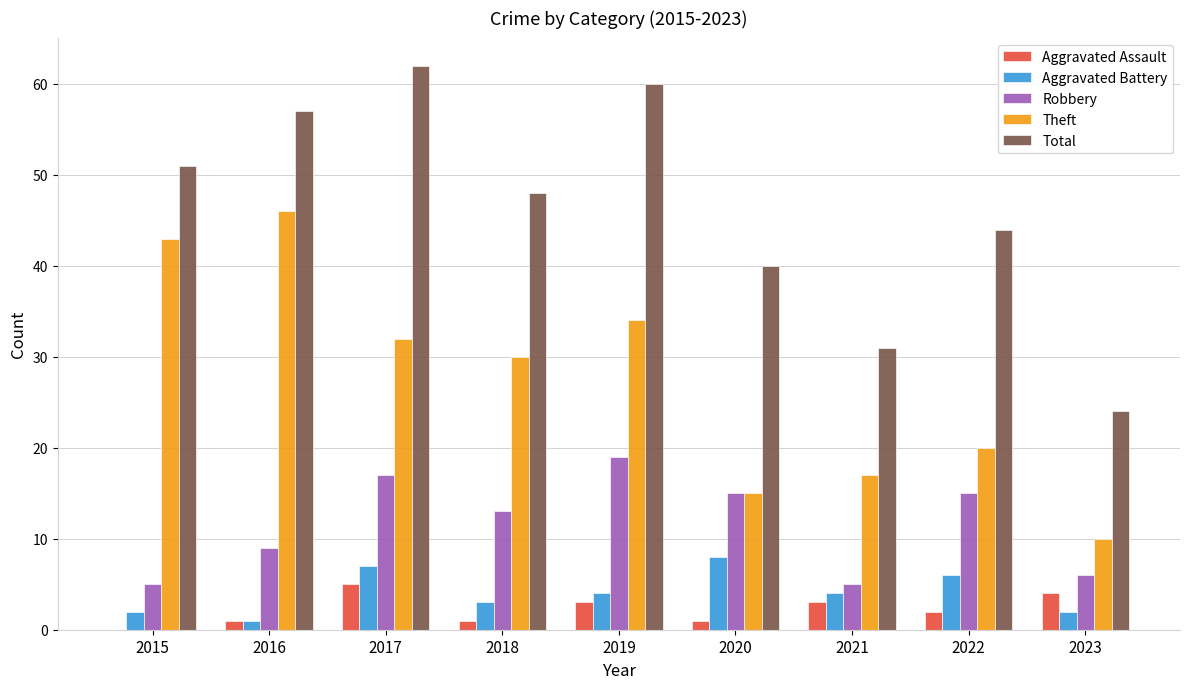

Is the value of Robbery at 2017 greater than the value of Total at 2020?

No